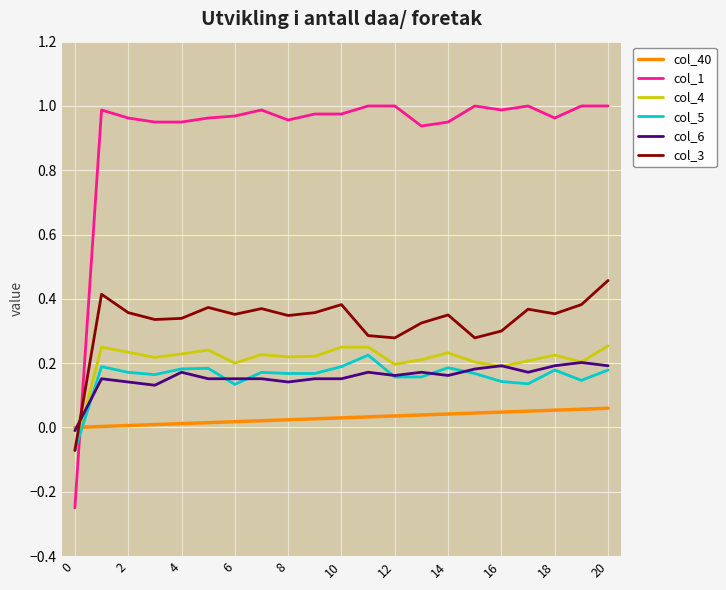

True or false: col_4 and col_1 cross at least once.

True